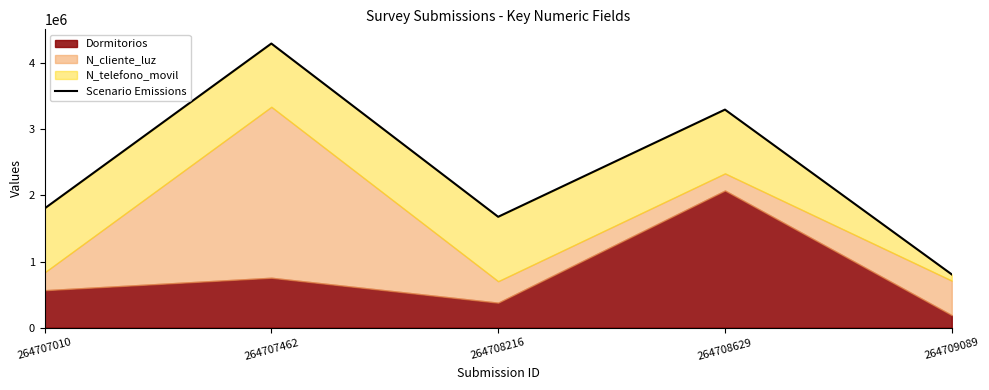

Reading left to right, what are all the values shown in this chart?

264707010=1802093.1	264707462=4298155.2	264708216=1676543.0	264708629=3298519.3	264709089=804716.5